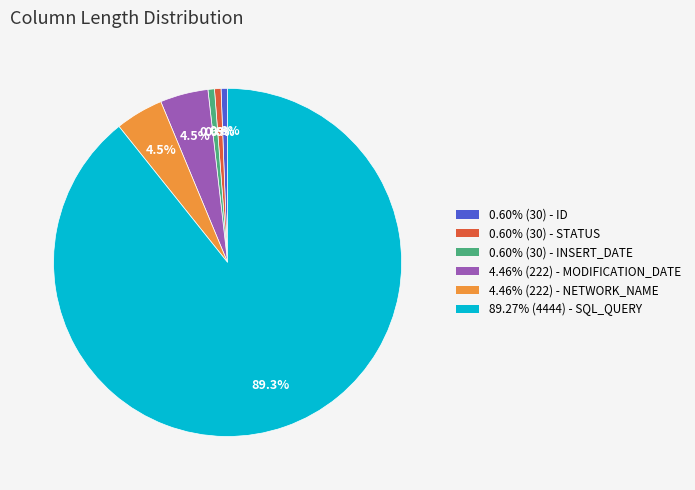

Count the number of slices in the pie.

6